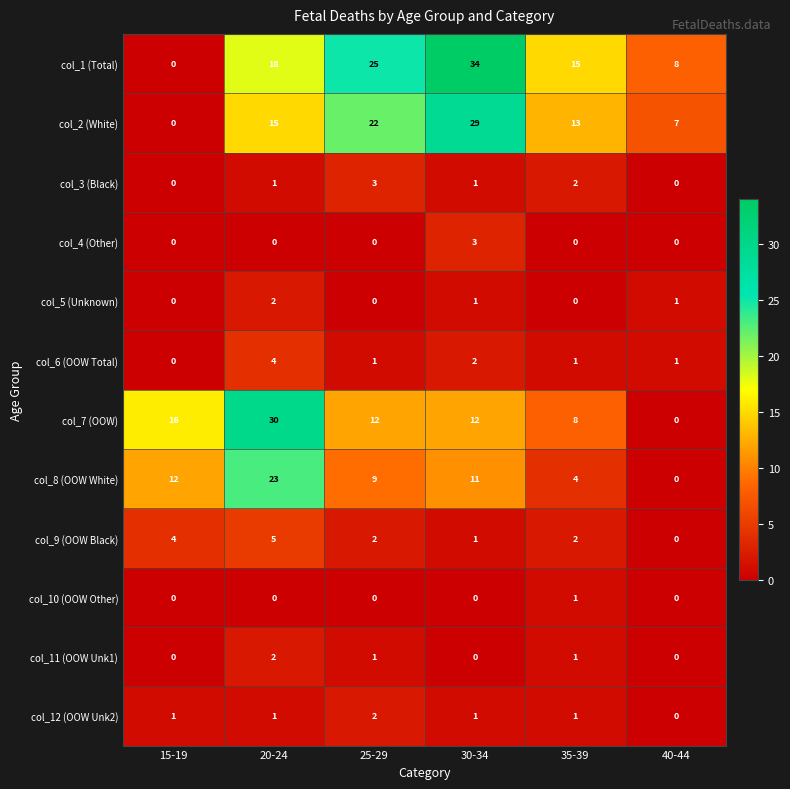

Rank the categories by col_2 (White) value from highest to lowest.

30-34, 25-29, 20-24, 35-39, 40-44, 15-19